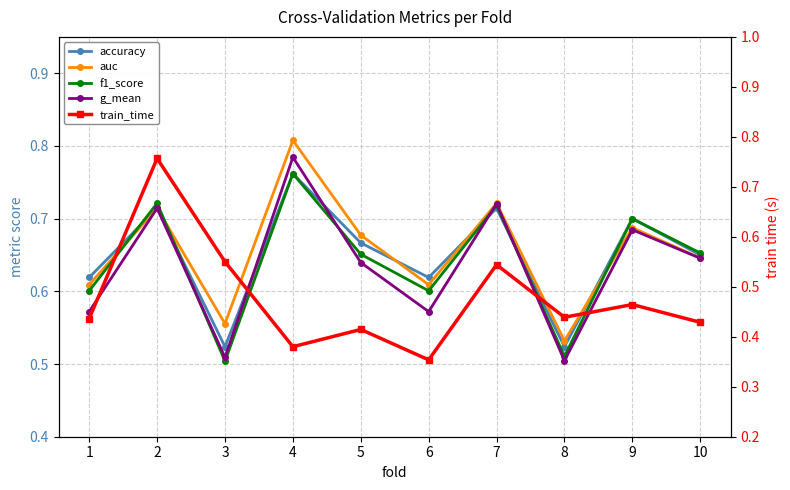

List the series in order of their peak value, lowest first.

train_time, accuracy, f1_score, g_mean, auc